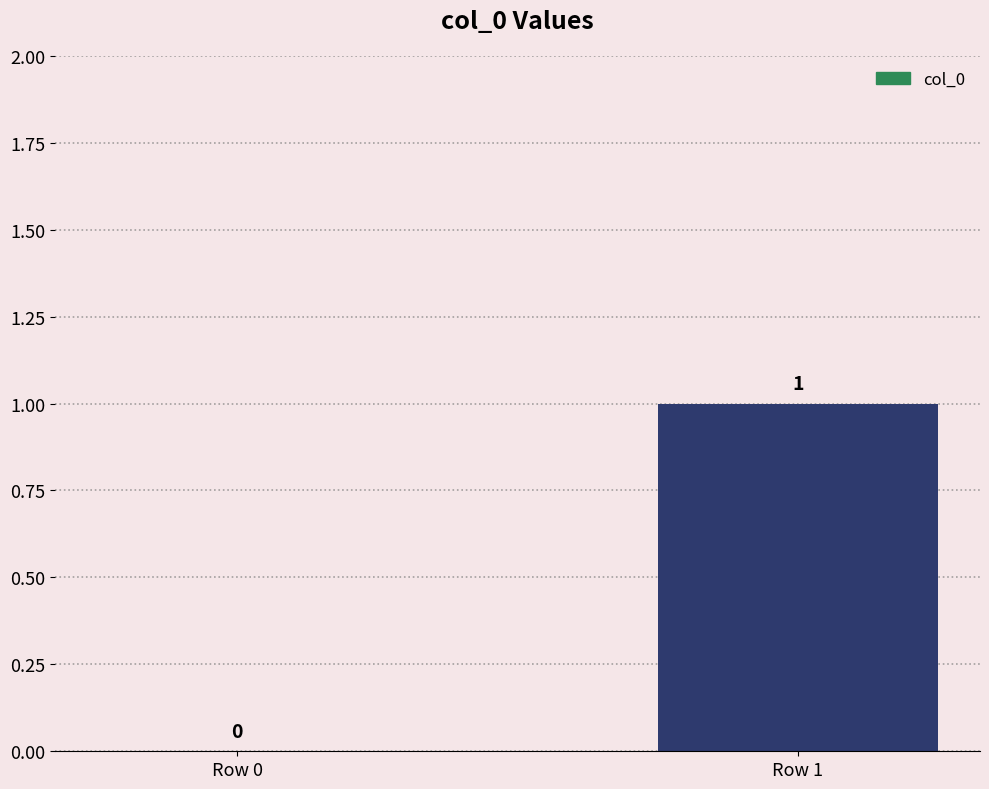

What is the difference between the values at Row 1 and Row 0?

1